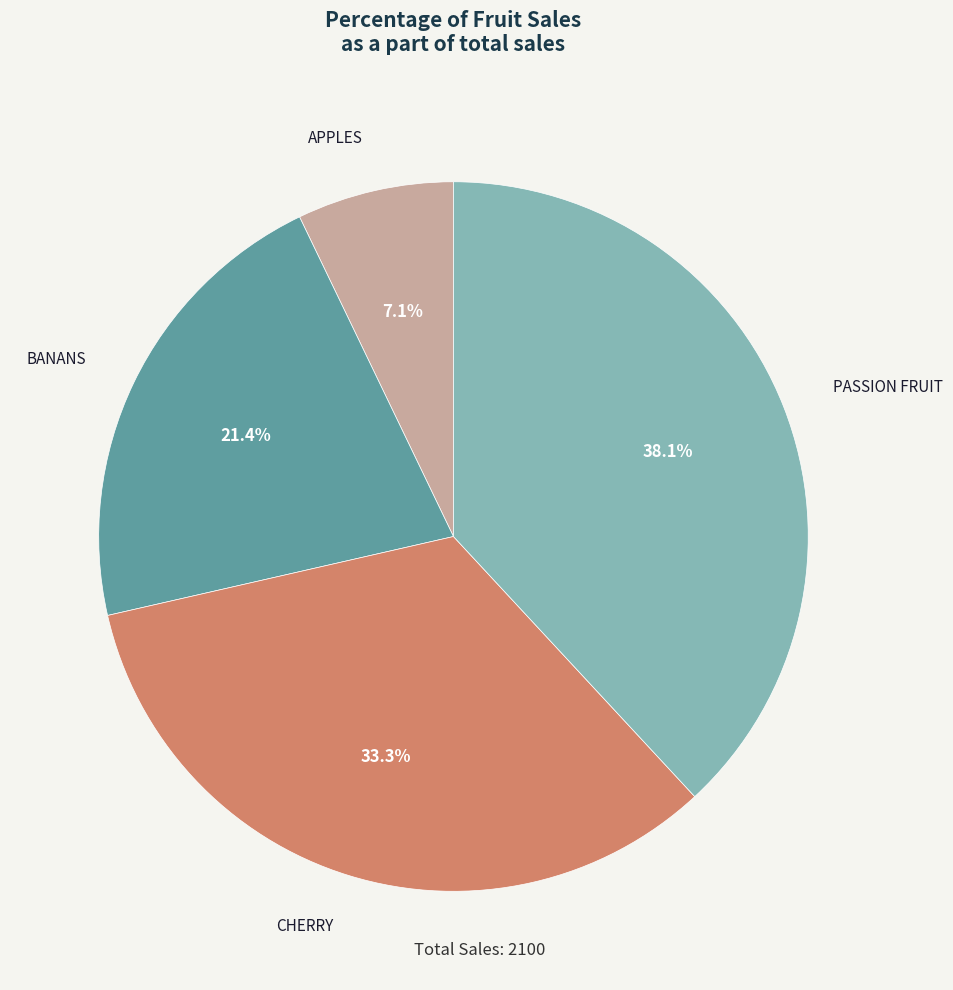

True or false: PASSION FRUIT accounts for 24% of the total.

False